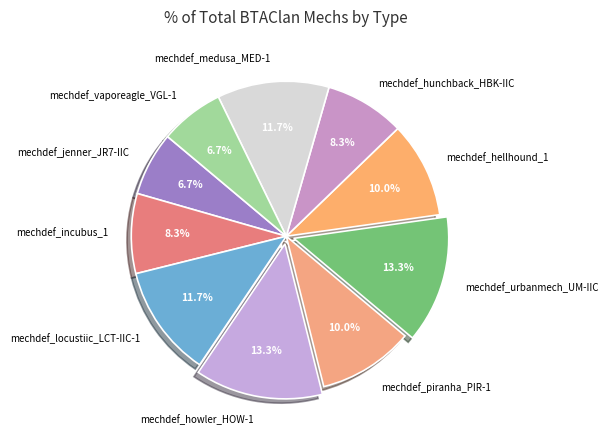

Is mechdef_jenner_JR7-IIC the majority of the pie?

No